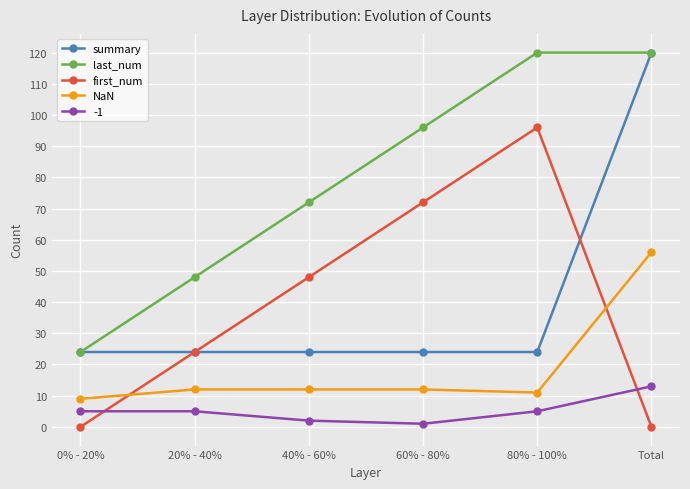

How many distinct data groups are displayed?

5